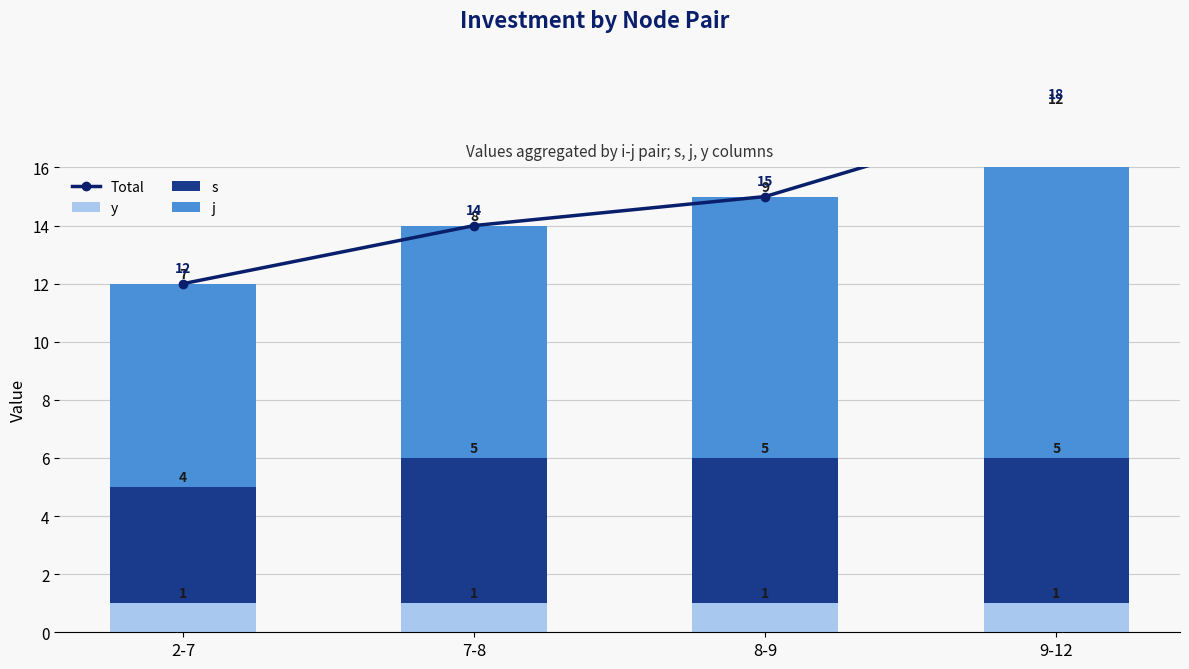

Is it true that Total equals 16 at 2-7?

False